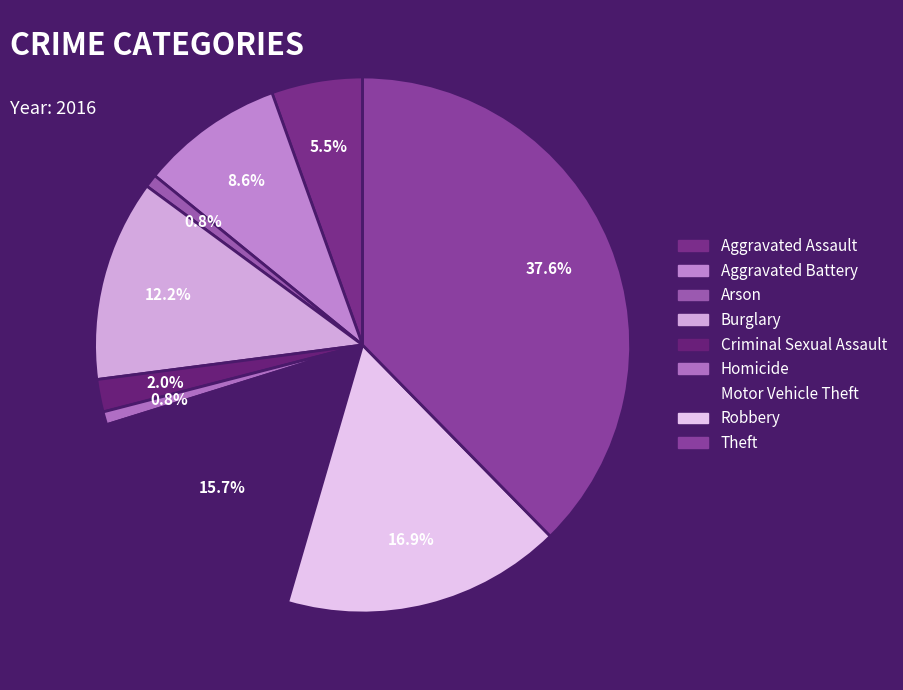

Is Arson the majority of the pie?

No